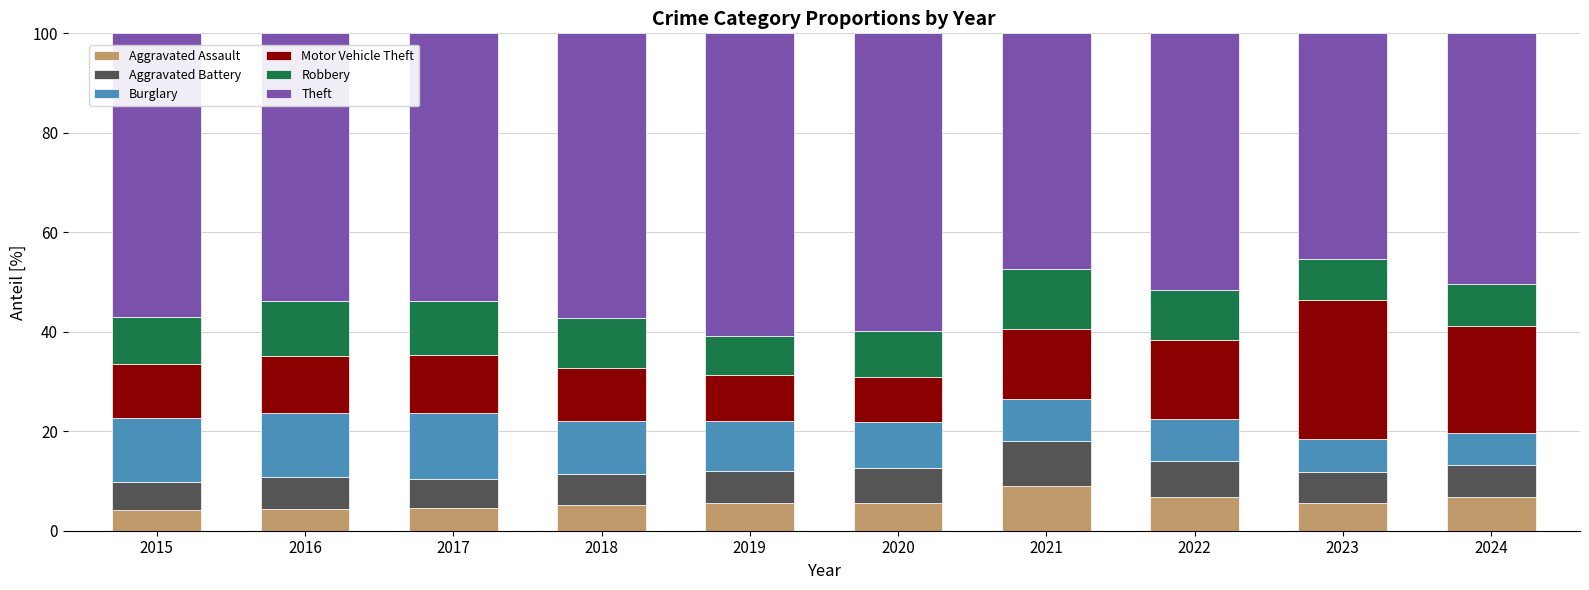

What is the maximum value for Aggravated Assault?

9.0